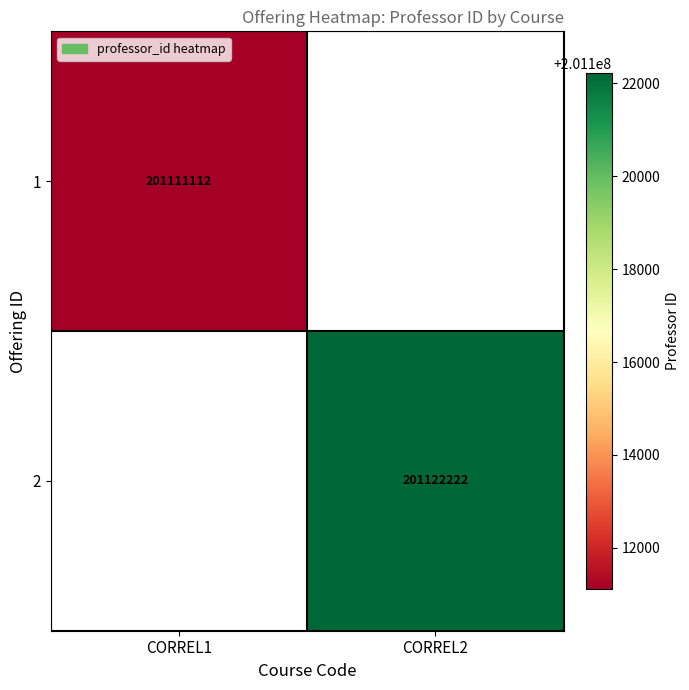

The value of 1 at CORREL1 is 283270214.6. True or false?

False